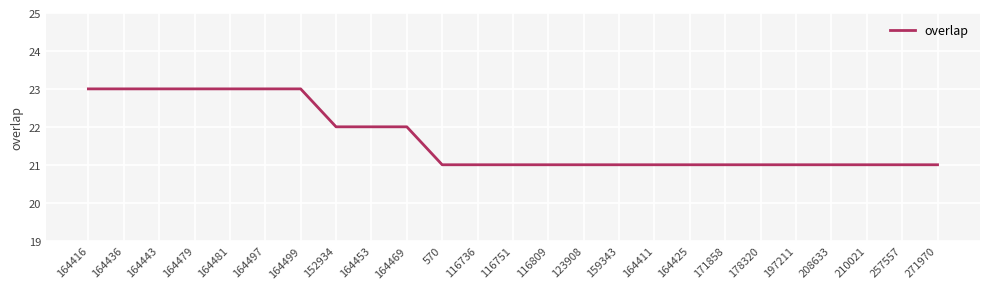

Is it true that the value at 164425 is 21?

True